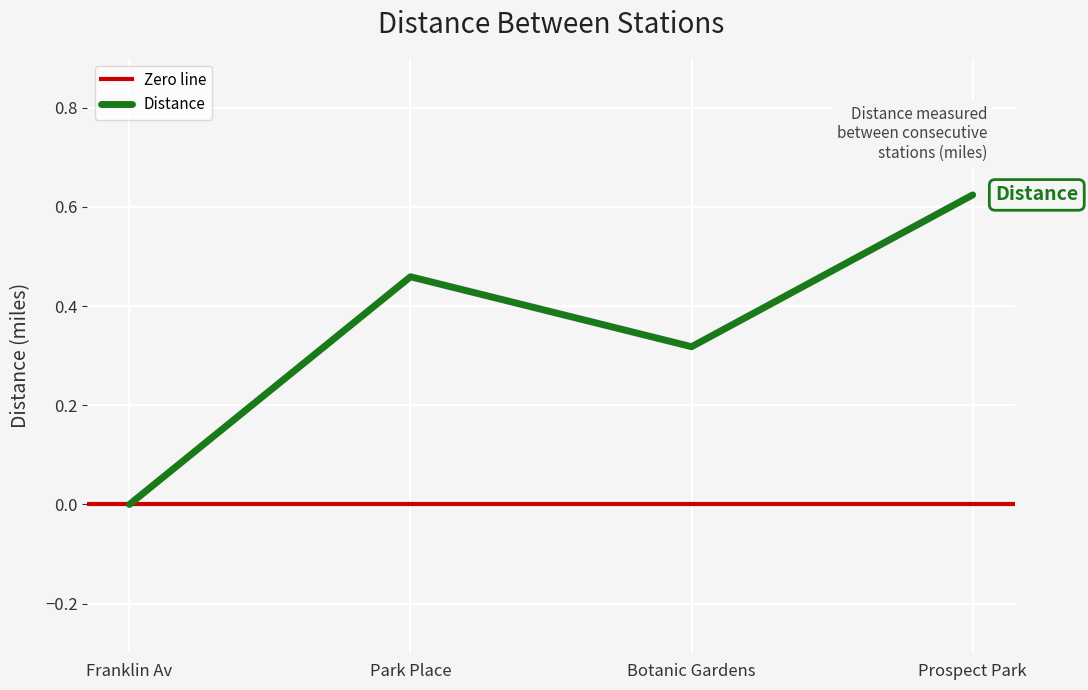

True or false: the data shows 0.9 at Prospect Park.

False